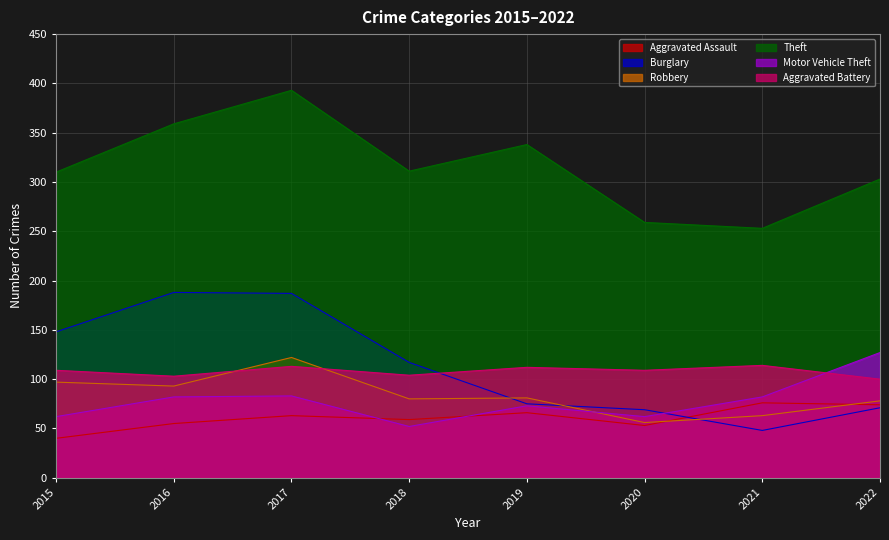

At 2022, list the series in order from largest to smallest.

Theft, Motor Vehicle Theft, Aggravated Battery, Robbery, Aggravated Assault, Burglary